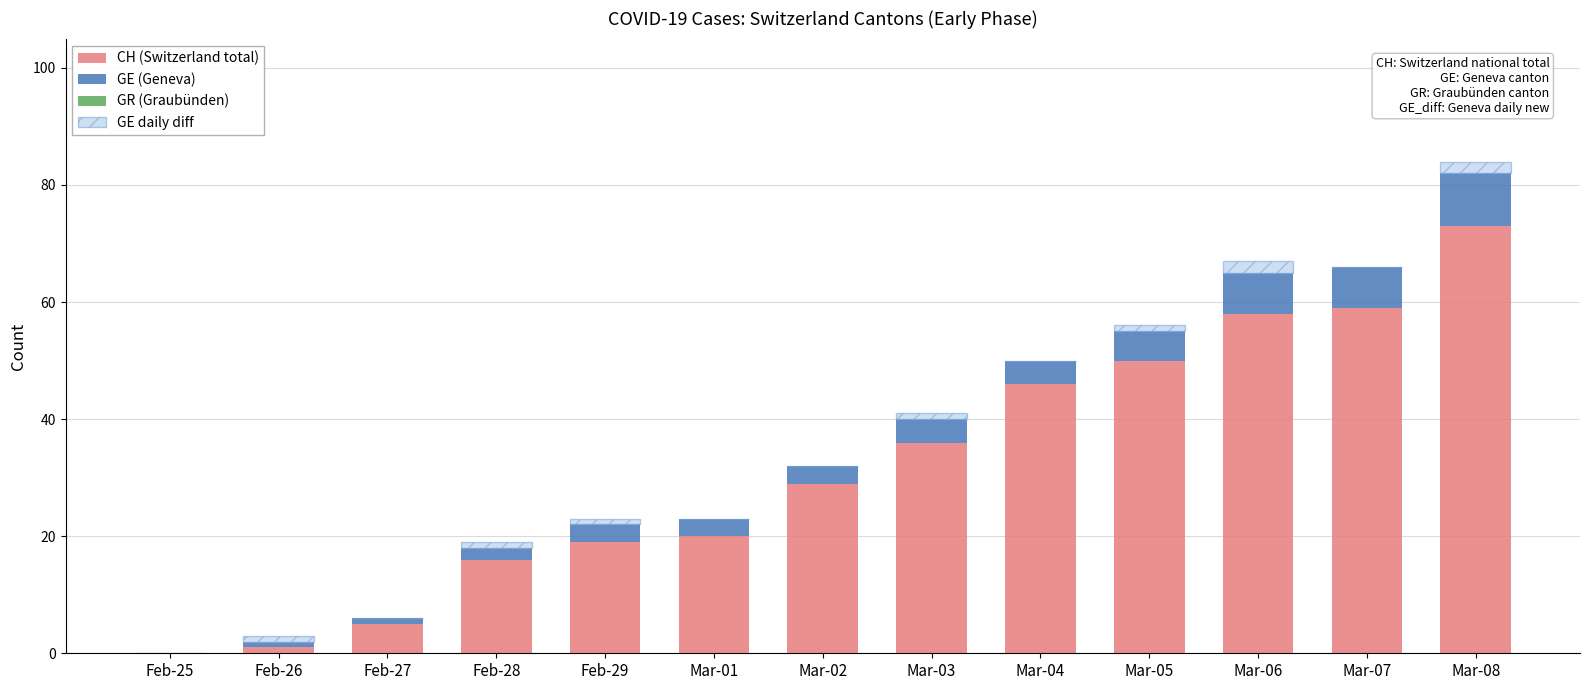

The CH (Switzerland total) series shows 46 at Mar-04. True or false?

True